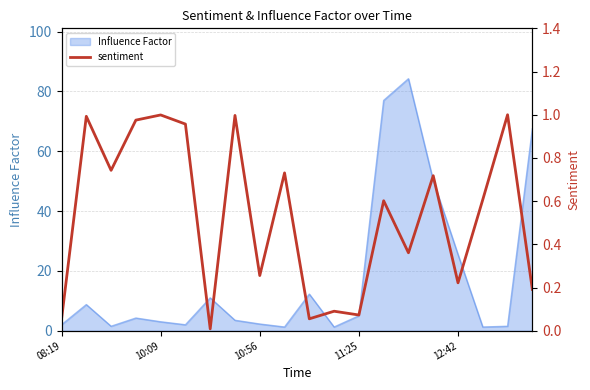

The value of Influence Factor at 12:42 is 39.7. True or false?

False